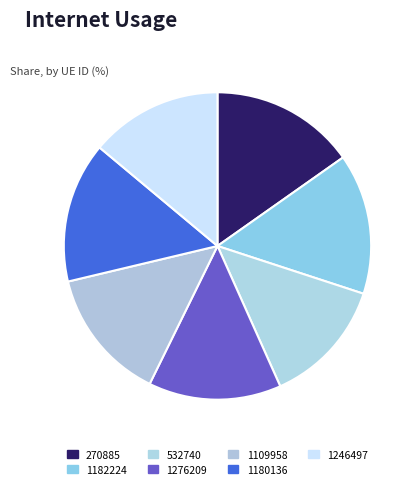

Which slice is the smallest?

532740